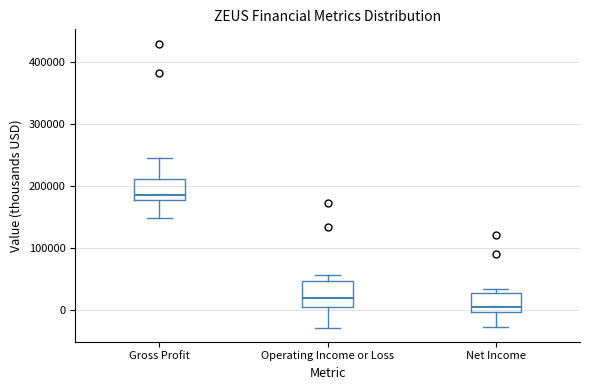

Reading left to right, transcribe this box plot: for each box, give where its median line is, the range the box spans, and where its two whiskers end, as read against the y-axis. The values are not printed on the chart, so give them approximately, as read against the axis.

Gross Profit: median 180000 (just above the box's lower edge), box 180000 to 210000, whiskers 150000 to 240000
Operating Income or Loss: median 20000, box 0 to 50000, whiskers -30000 to 60000
Net Income: median 10000, box 0 to 30000, whiskers -30000 to 30000 (just above the box's upper edge)